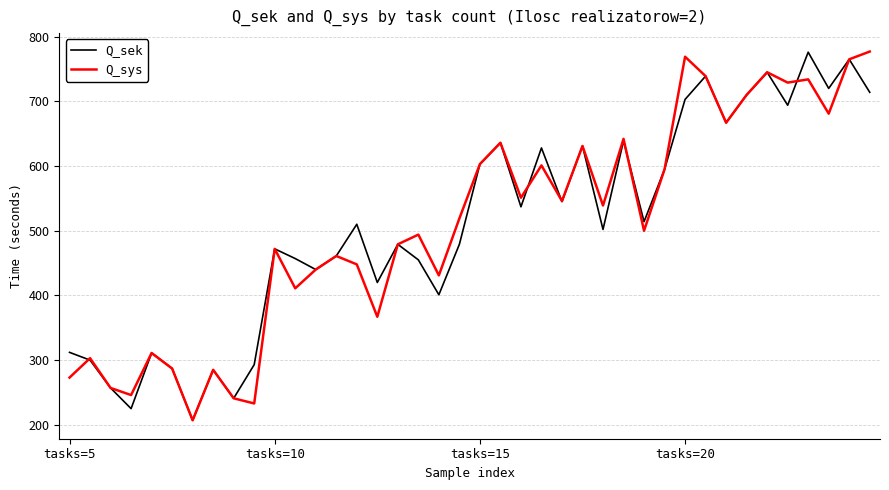

What is the smallest value displayed?

207